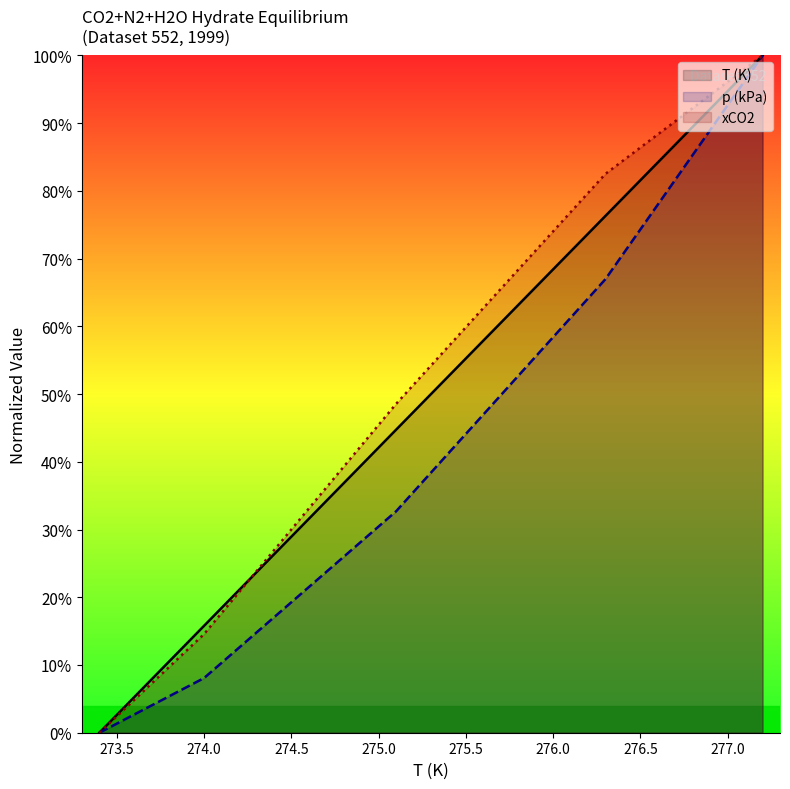

Does the chart display data point markers on the line(s)?

No